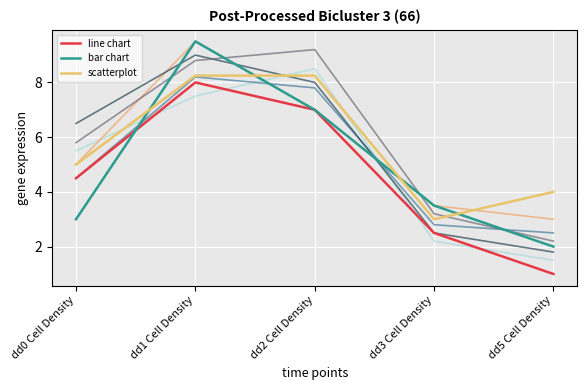

At how many categories does at least one series exceed 4?

3